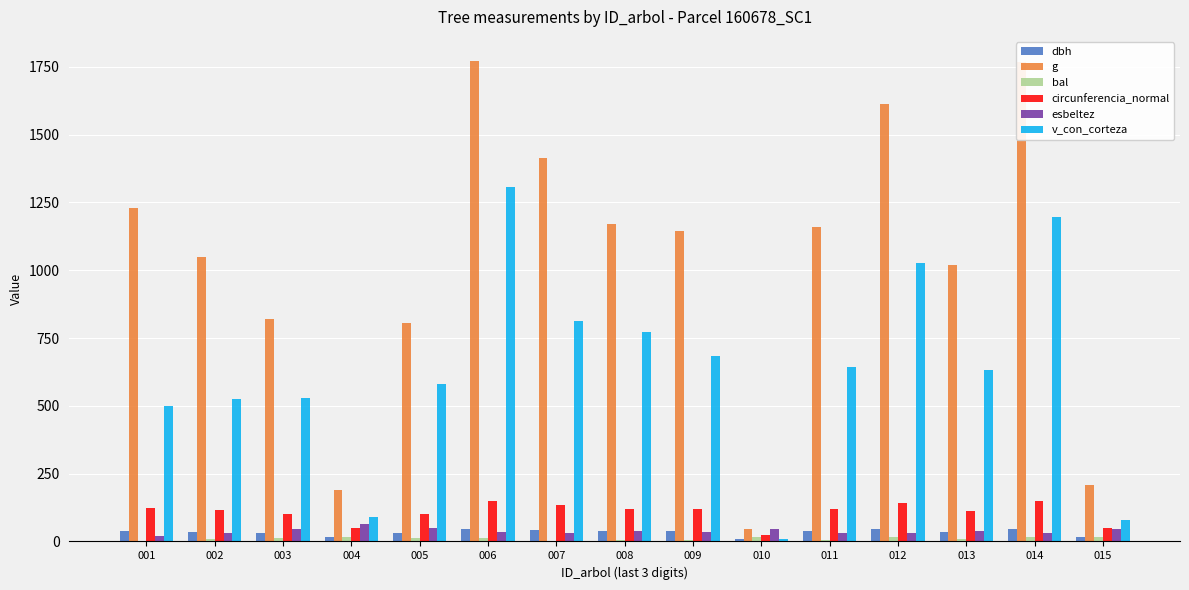

Are the bars horizontal?

No